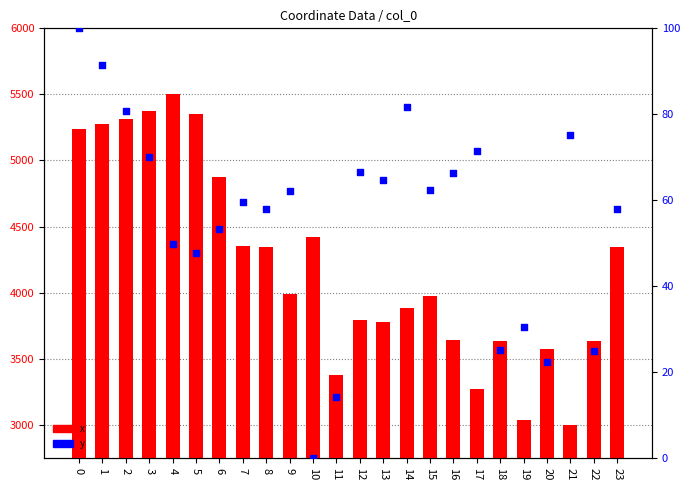

Which series has the largest total across all categories?

x